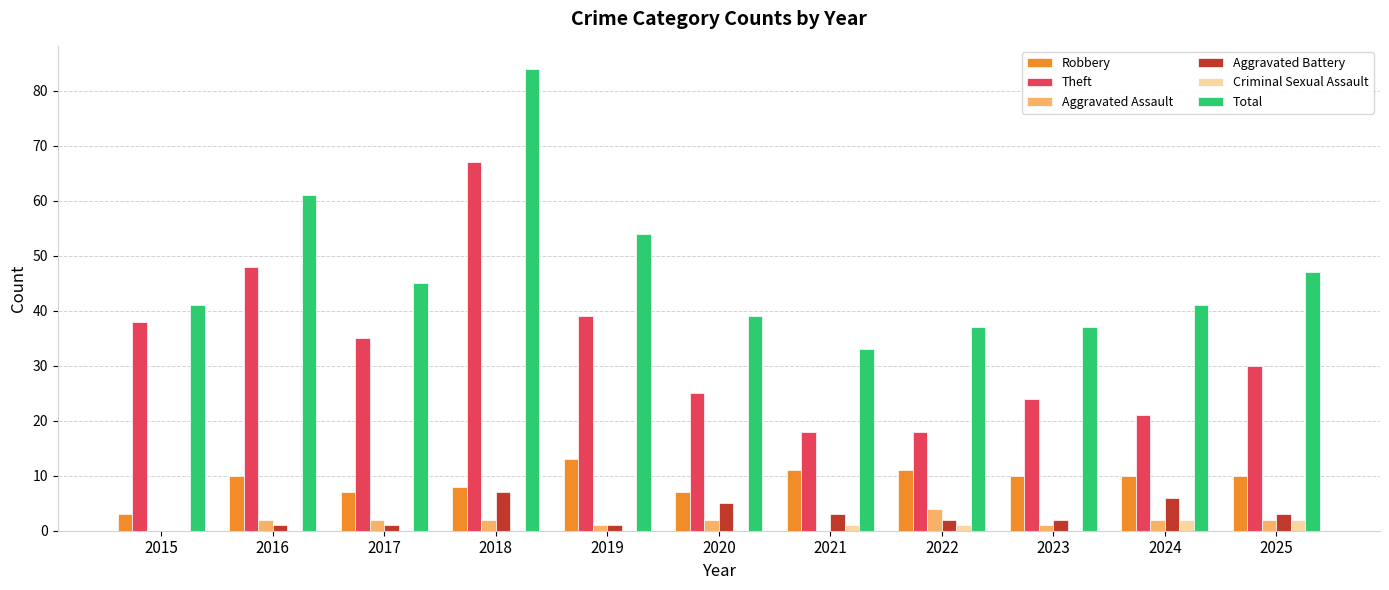

Which series has the largest total across all categories?

Total